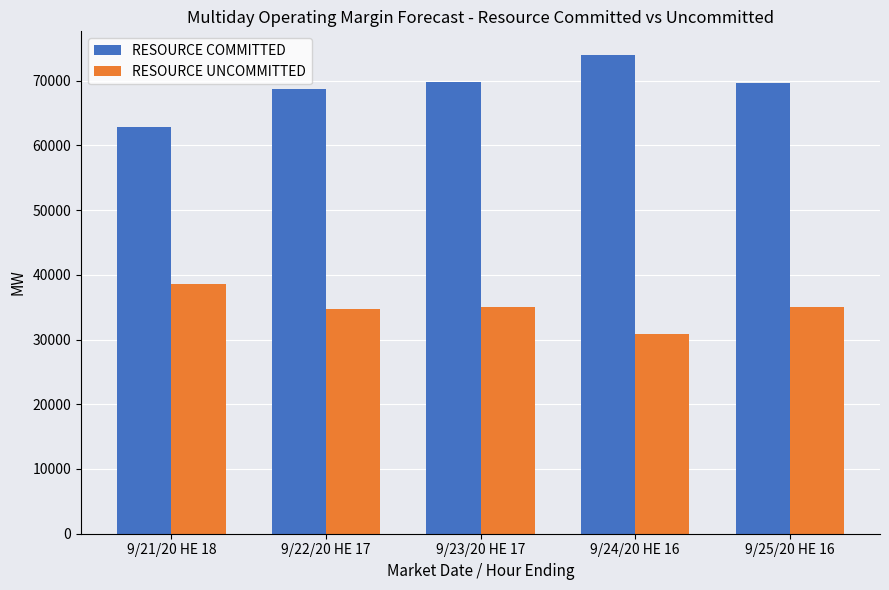

At 9/21/20 HE 18, list the series in order from smallest to largest.

RESOURCE UNCOMMITTED, RESOURCE COMMITTED